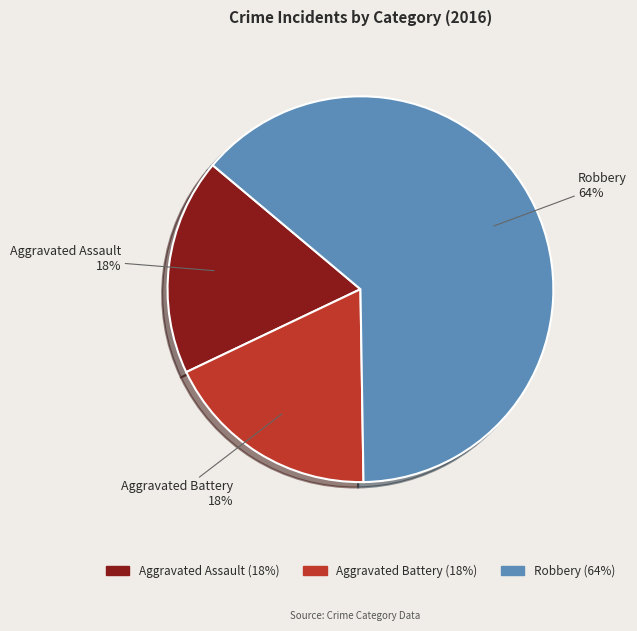

The Aggravated Assault slice represents 18% of the pie. True or false?

True